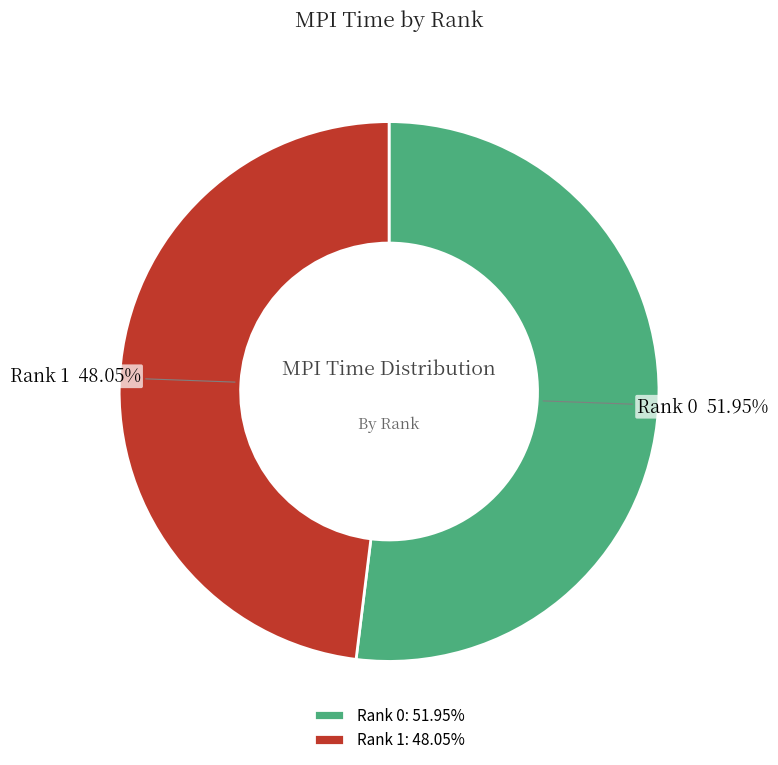

Is there a majority slice in this chart?

Yes